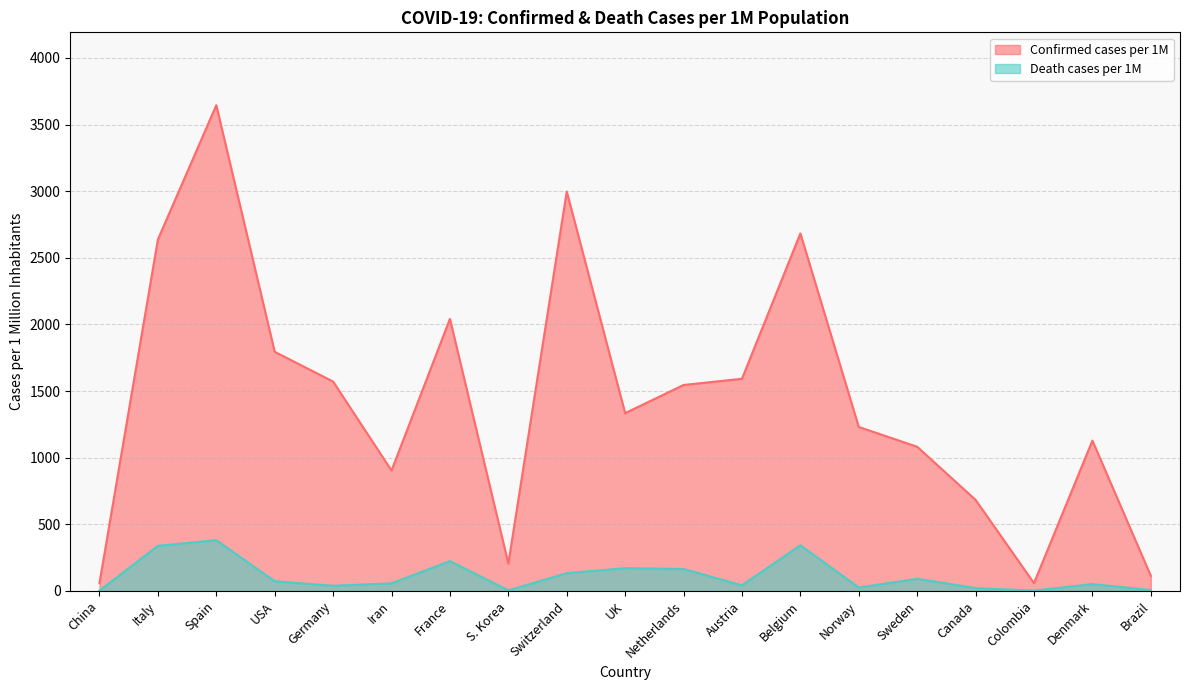

Between USA and Brazil, which series saw the biggest shift?

Confirmed cases per 1M